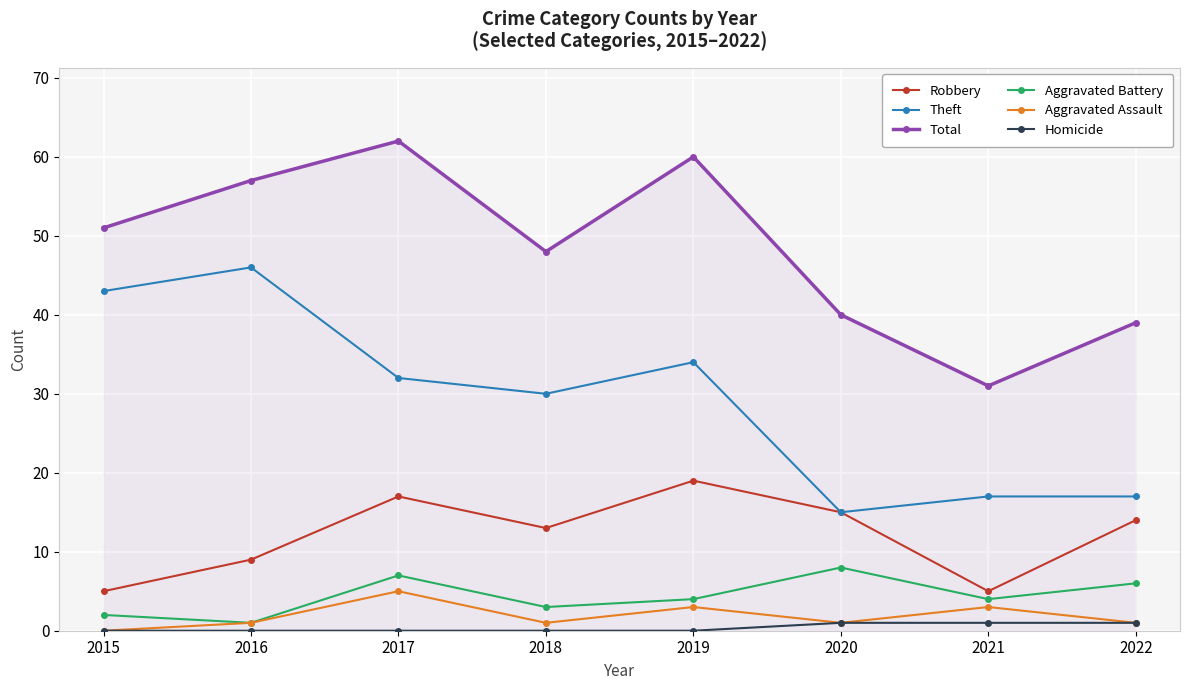

In Total, how many points are higher than both neighbors (excluding endpoints)?

2